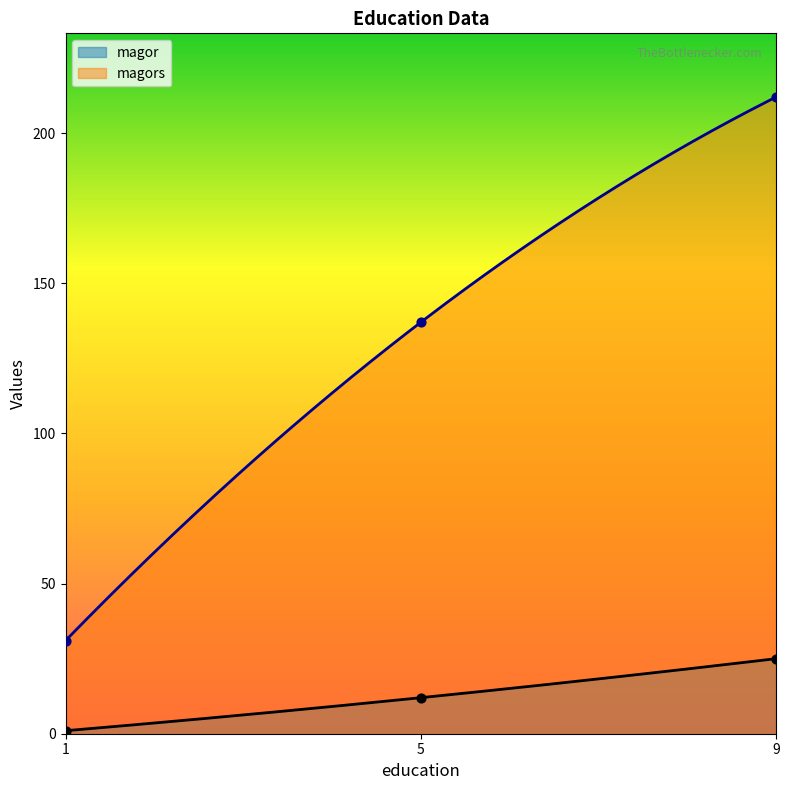

Which series reaches the minimum Y coordinate?

magor